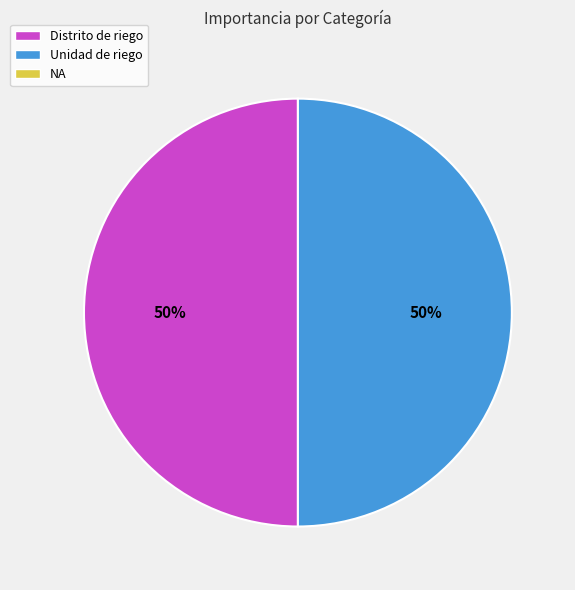

To the nearest percent, what is the average slice percentage?

50%